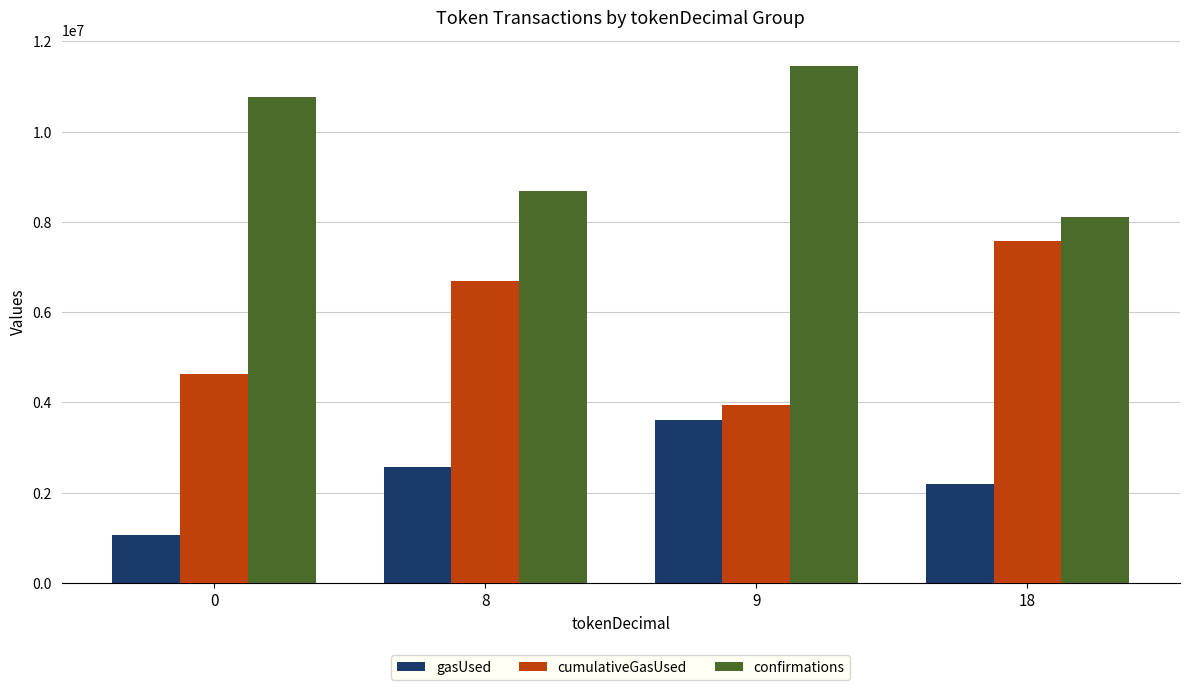

At how many categories does at least one series exceed 1948083?

4